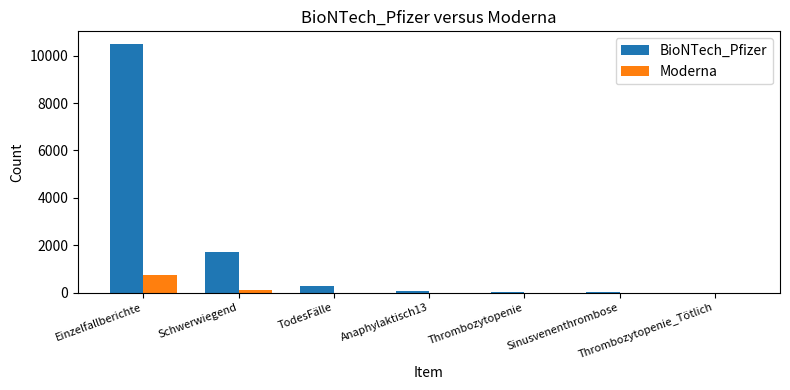

Which series has the largest total across all categories?

BioNTech_Pfizer